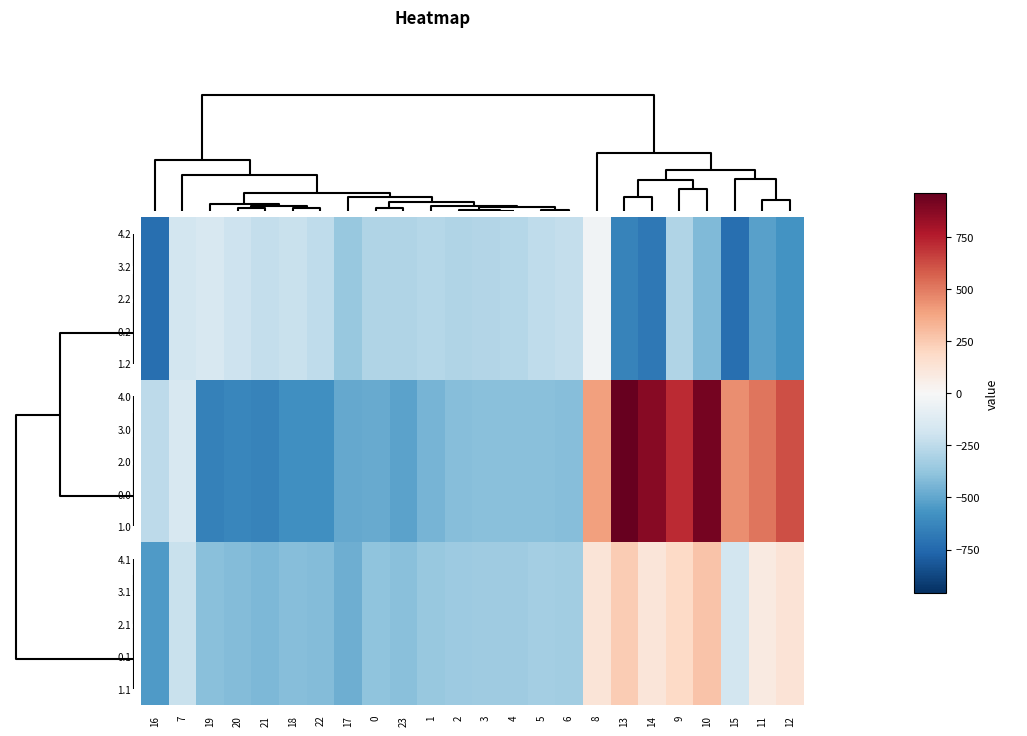

Between 15 and 18, which is larger?

18